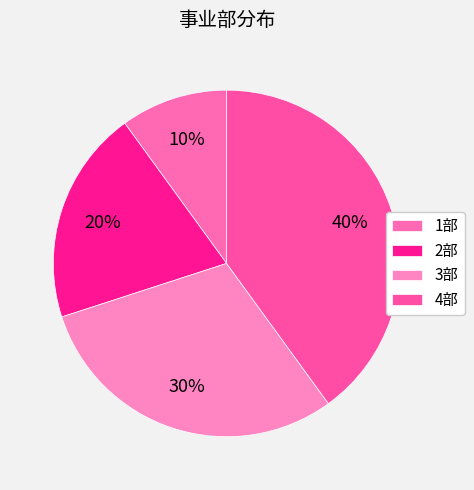

Does 4部 represent more than half of the total?

No